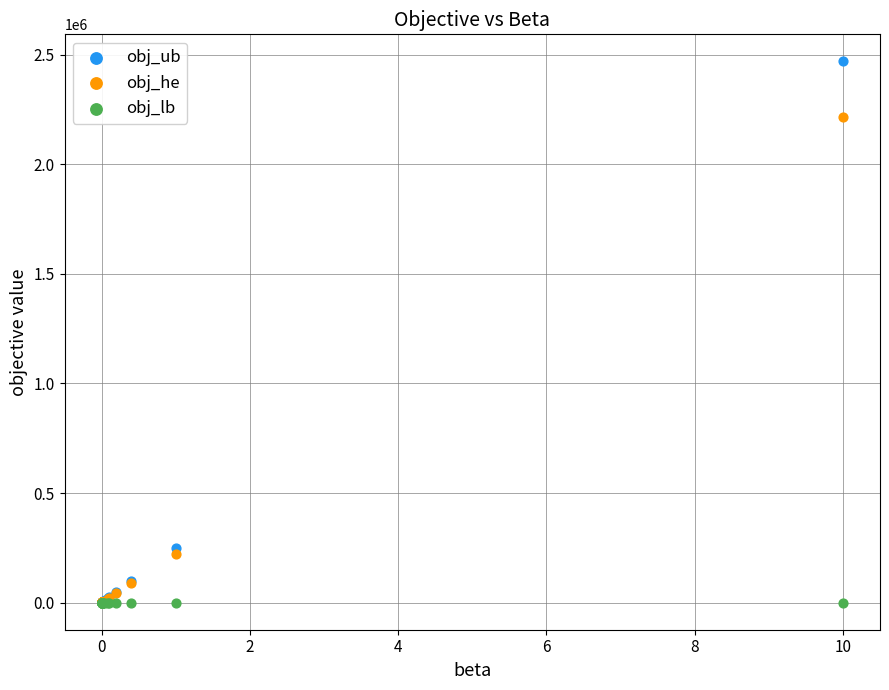

What are all the series names shown in the legend?

obj_ub, obj_he, obj_lb